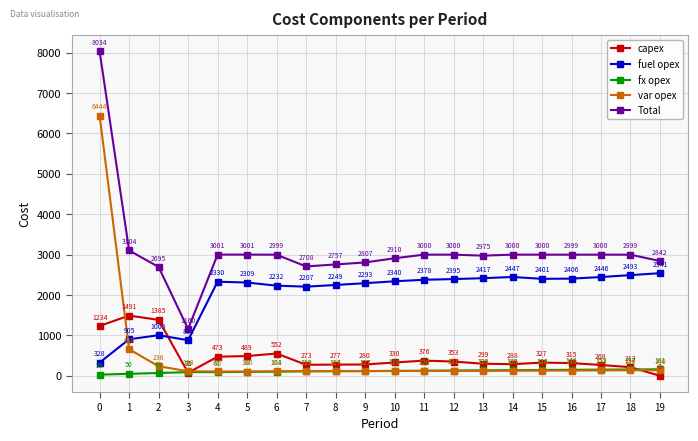

What is the total value across all series at 0?

16068